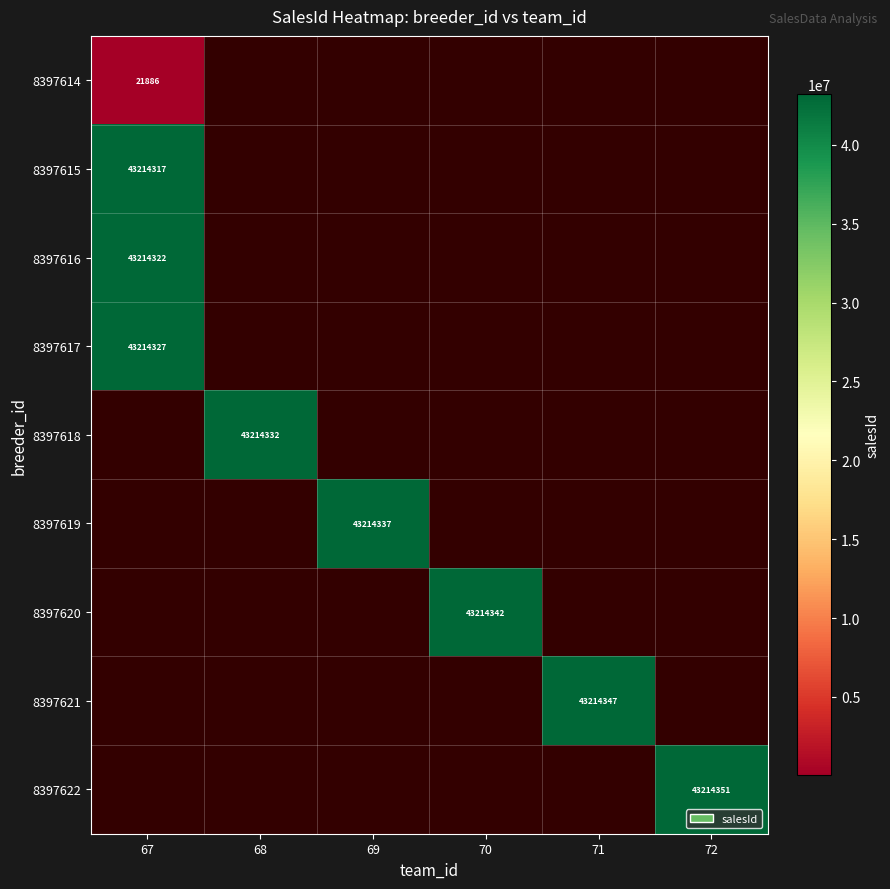

Is it true that 8397616 equals 21098543 at 67?

False